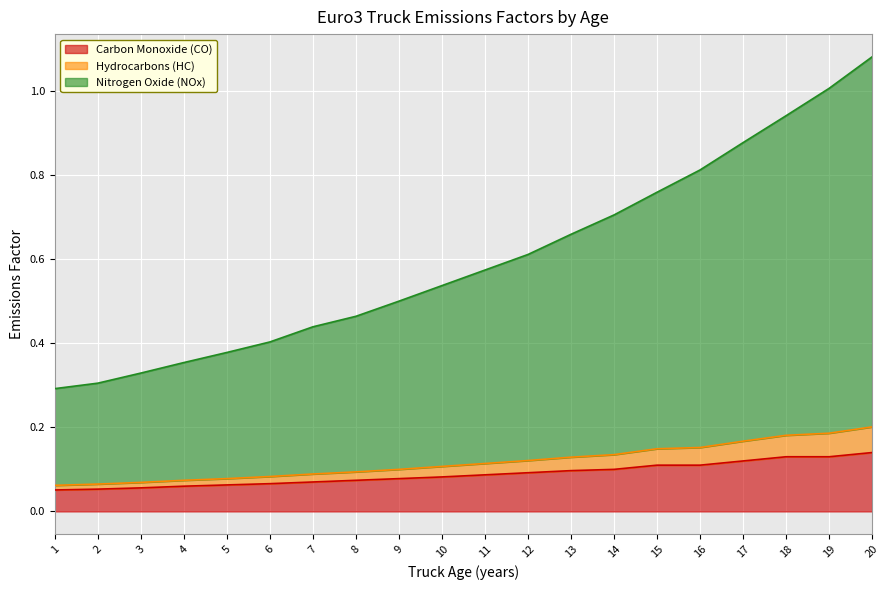

At which category is the sum across all series the highest?

20